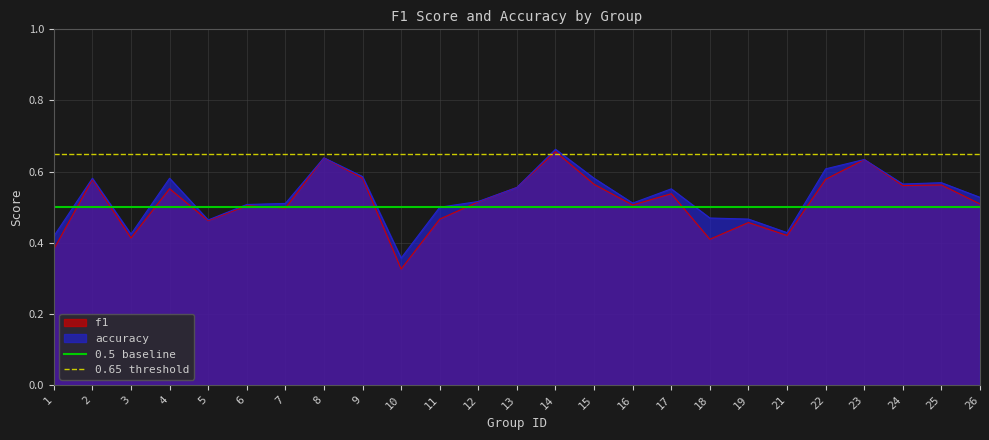

Which category has the lowest value in the f1 series?

10